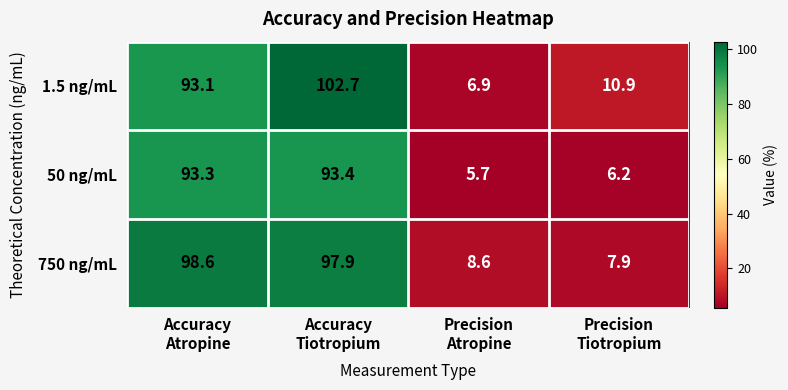

Rank the series by their maximum value, from lowest to highest.

50 ng/mL, 750 ng/mL, 1.5 ng/mL